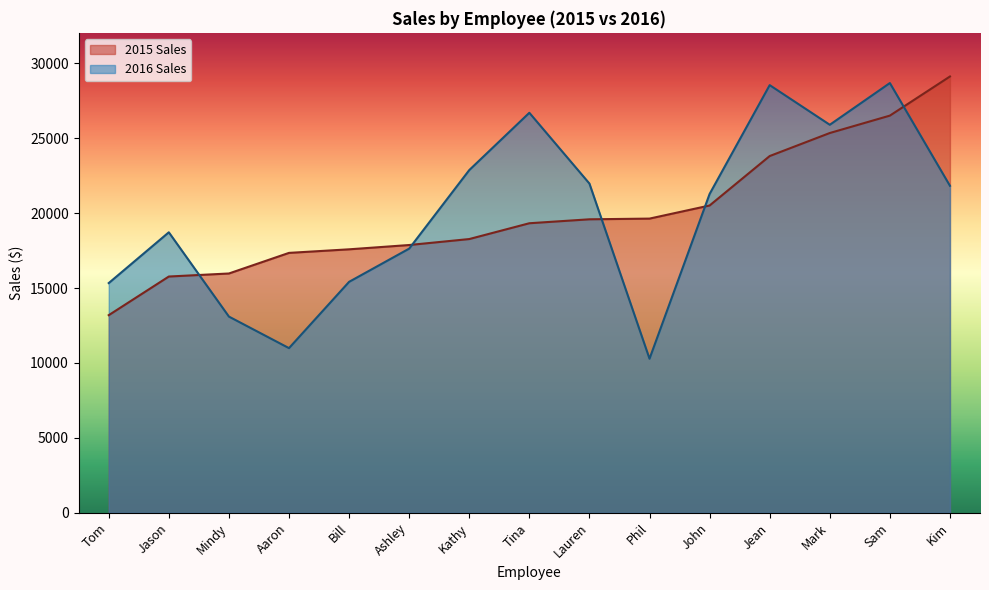

What position from the left is Bill?

5